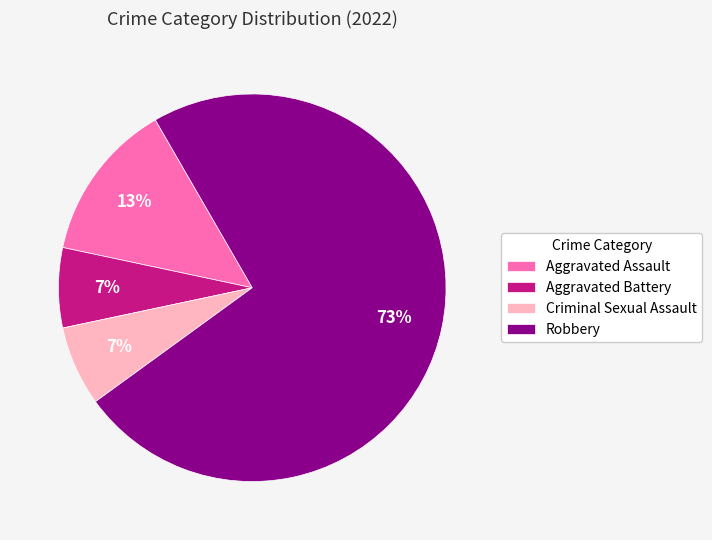

Which category has the biggest portion of the pie?

Robbery